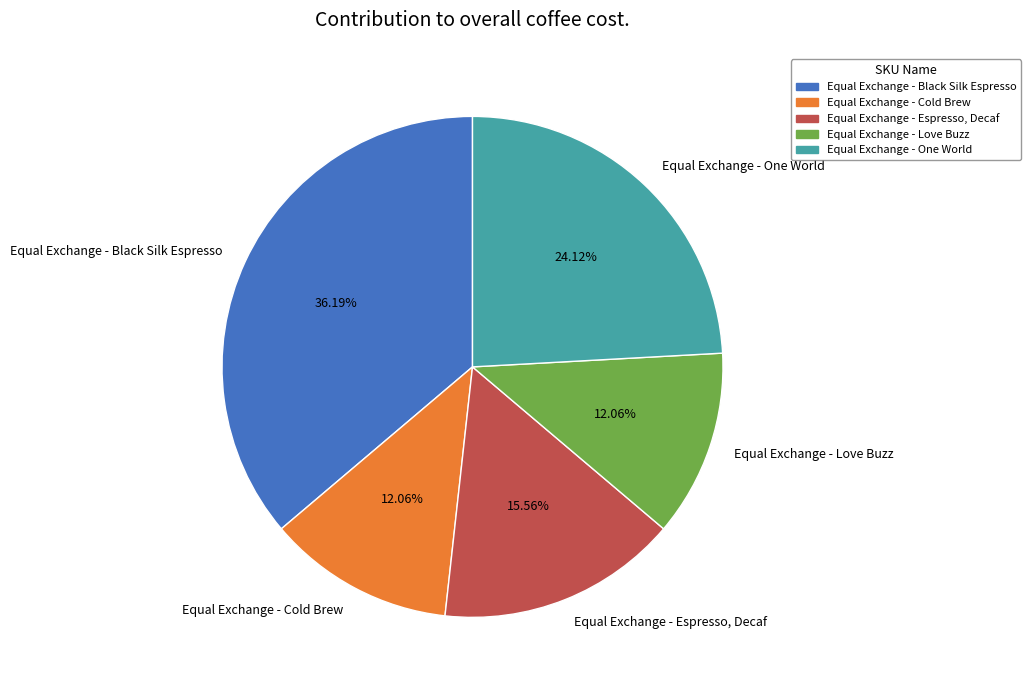

To the nearest percent, what percentage of the pie is Equal Exchange - Love Buzz?

12%